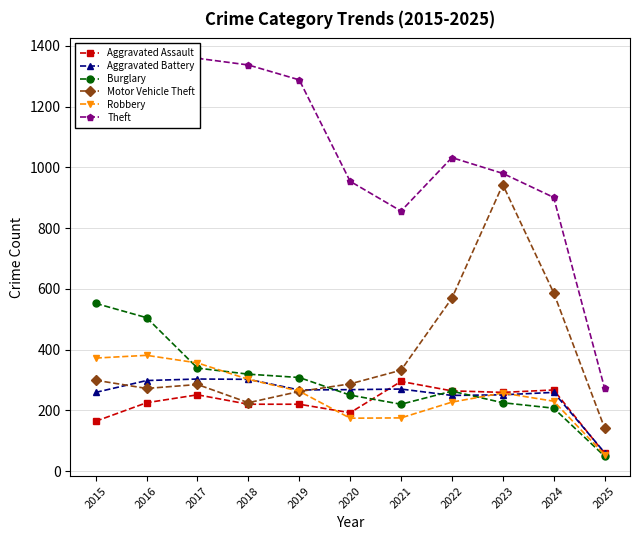

What is the maximum value for Robbery?

381